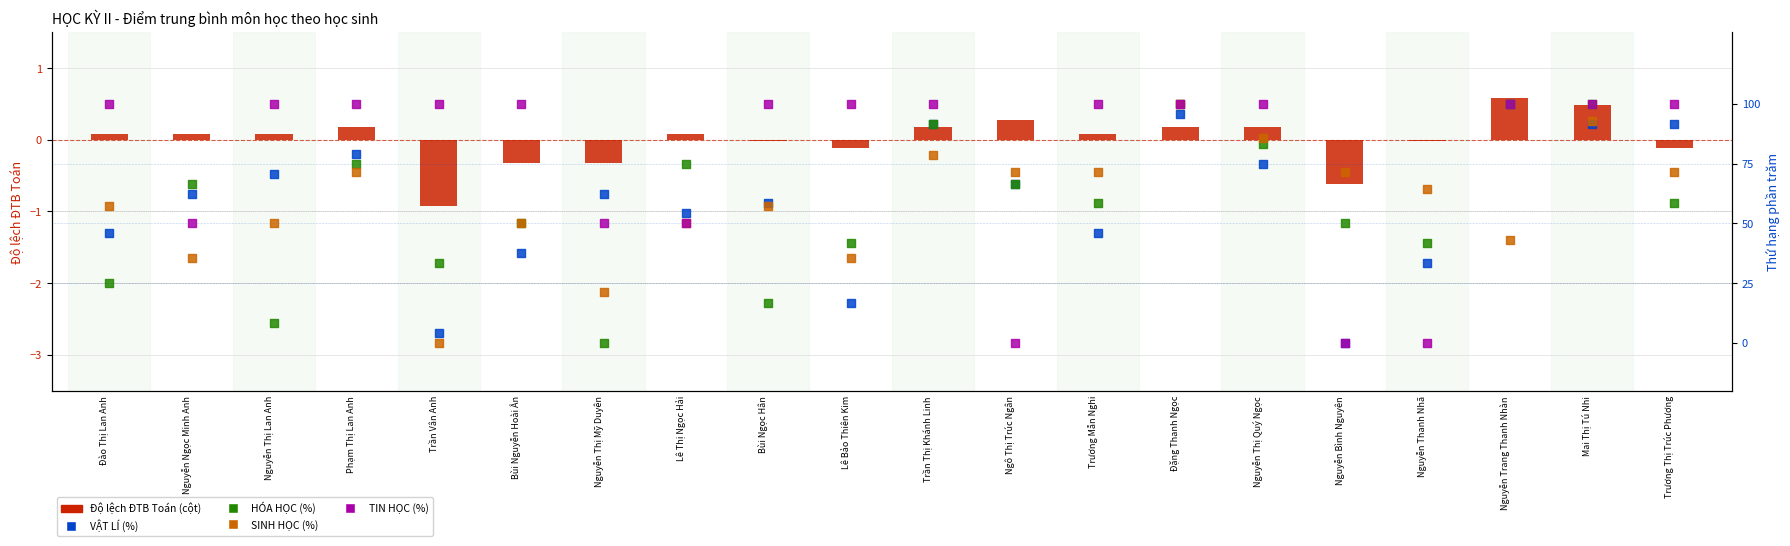

Which series contains the lowest Y value?

TOÁN (độ lệch TB)